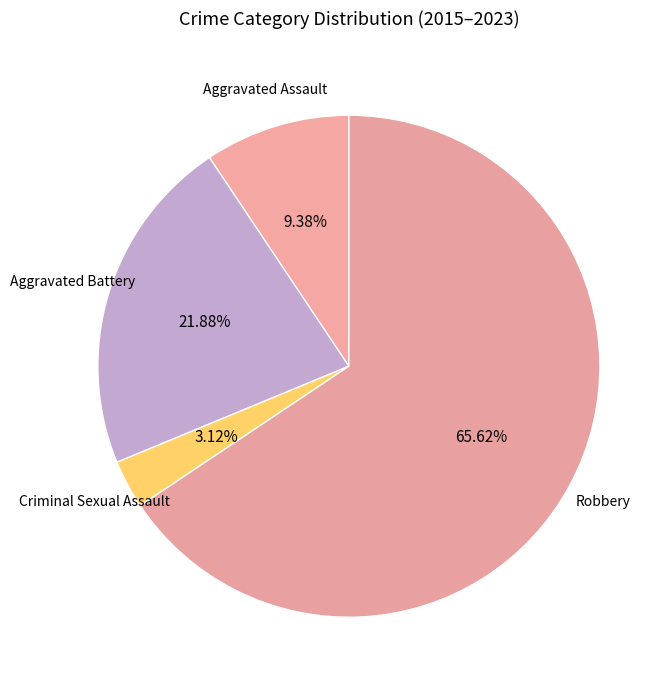

Which slice represents more than half of the pie?

Robbery